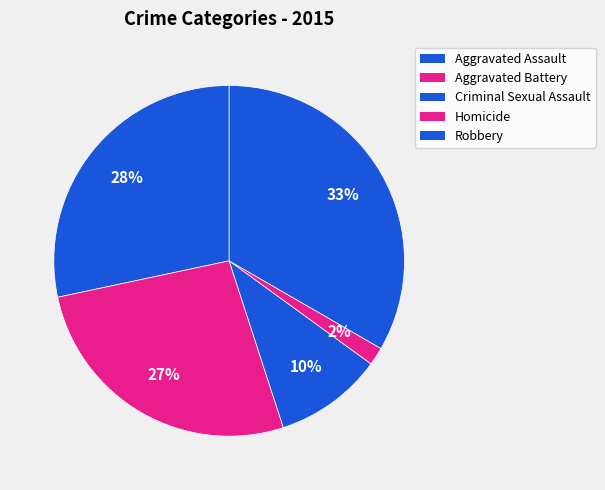

Which slice is the smallest?

Homicide